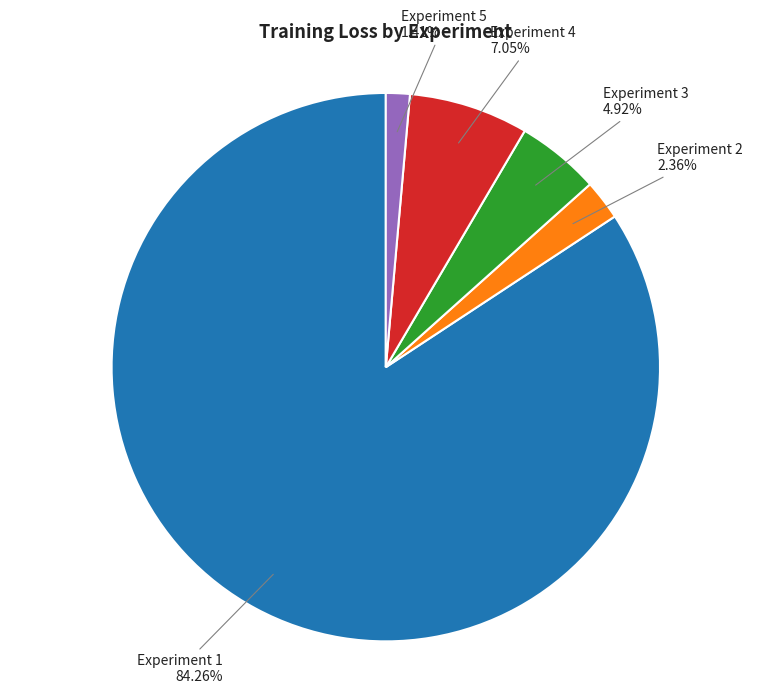

How many slices are in this pie chart?

5